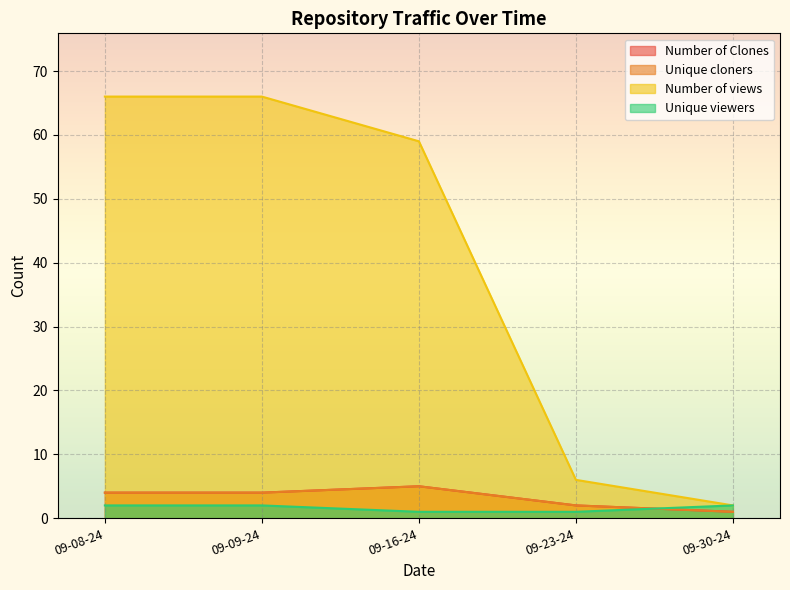

What is the difference between the maximum and minimum values in the Unique cloners series?

4